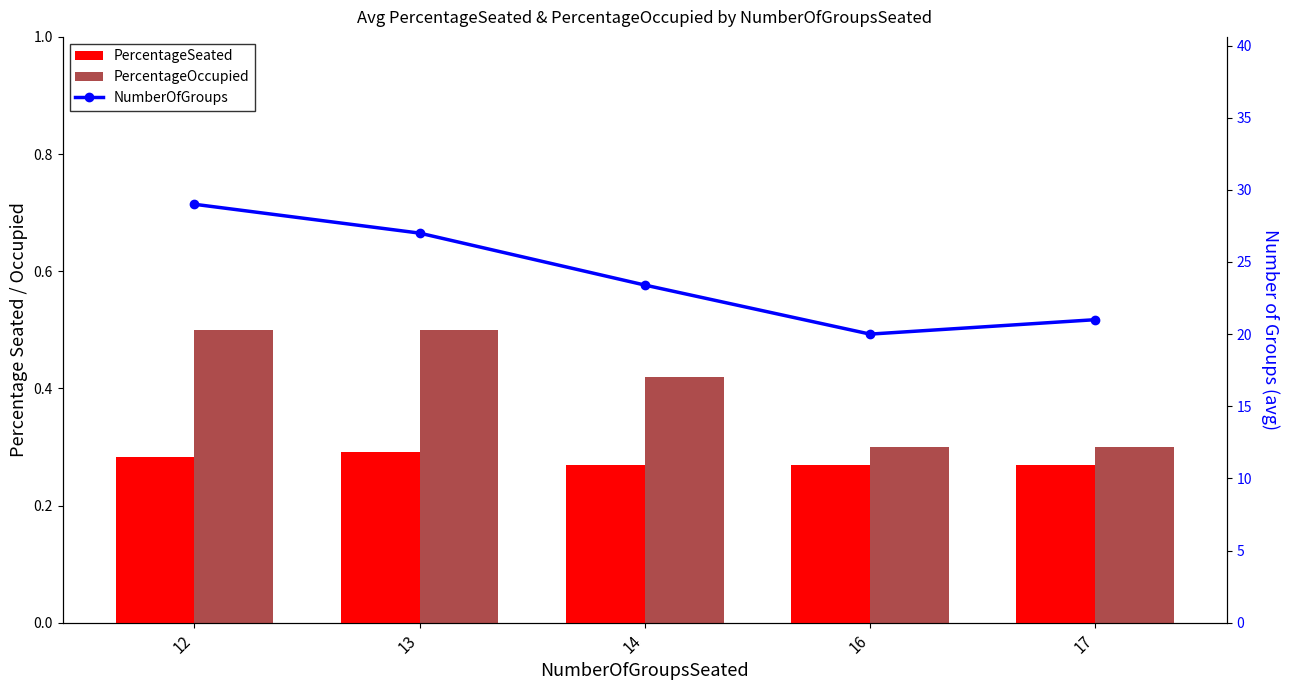

What is the approximate value of PercentageSeated at 16?

0.3